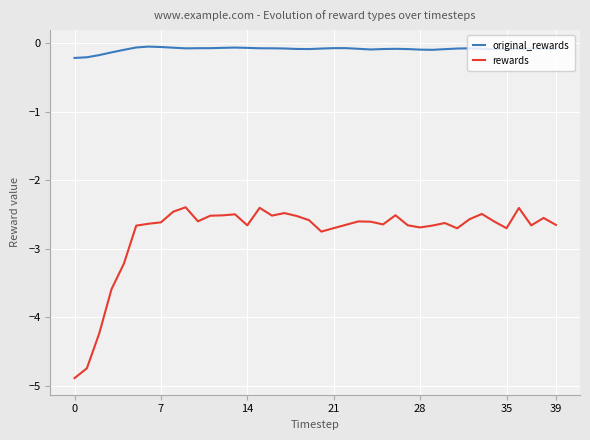

True or false: original_rewards and rewards intersect in this chart.

False